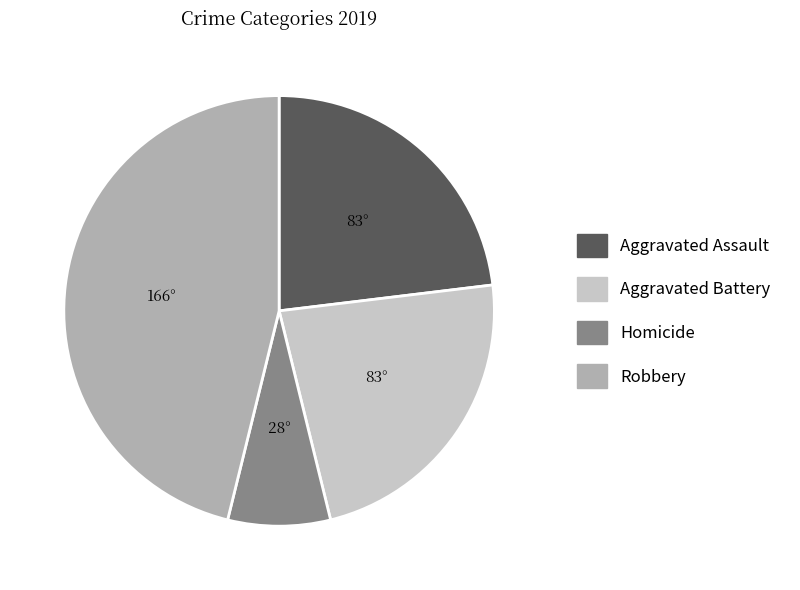

Is there any slice that represents more than half of the pie?

No